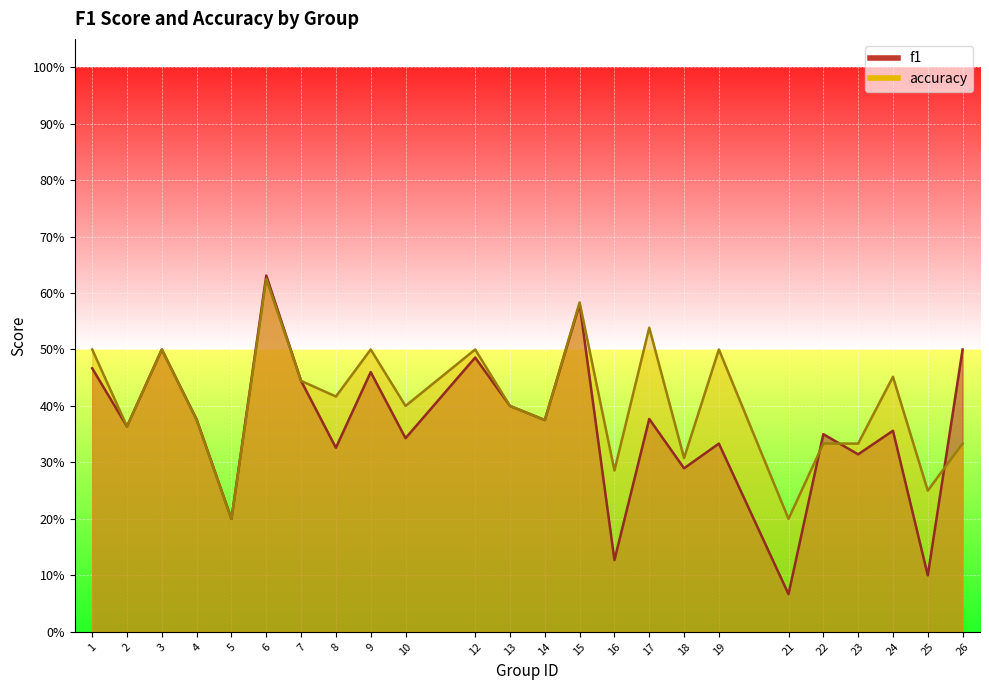

Is the value of accuracy at 8 greater than the value of f1 at 6?

No